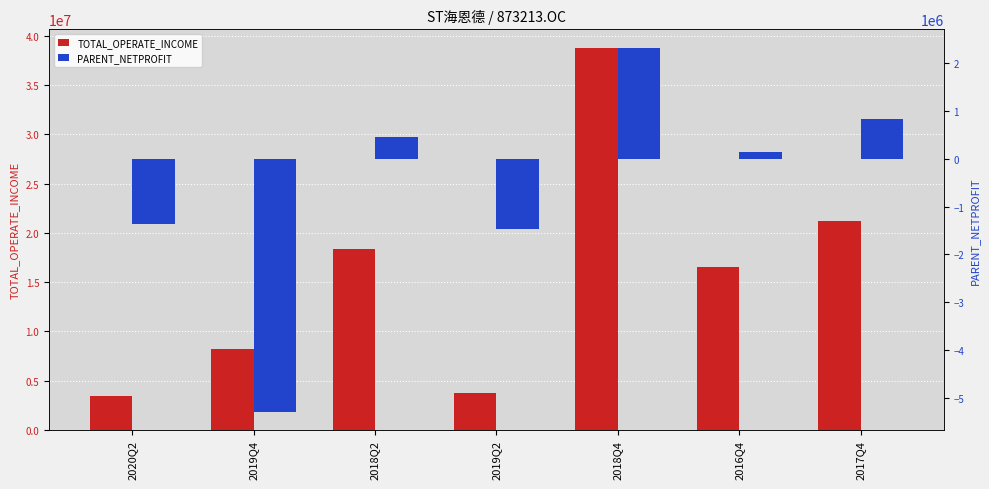

Are the bars grouped side by side (vs. stacked)?

Yes